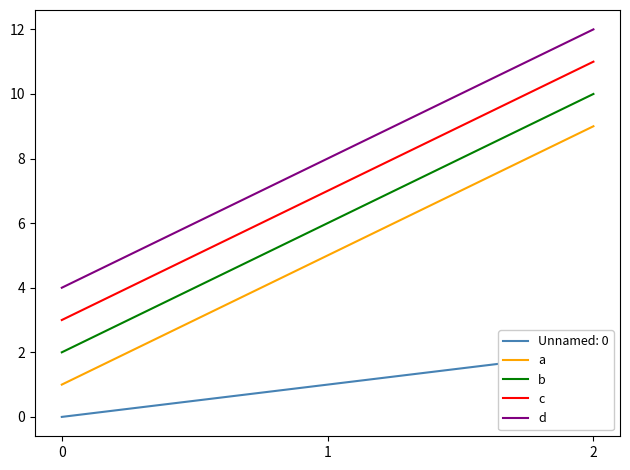

At how many categories does at least one series exceed 11?

1